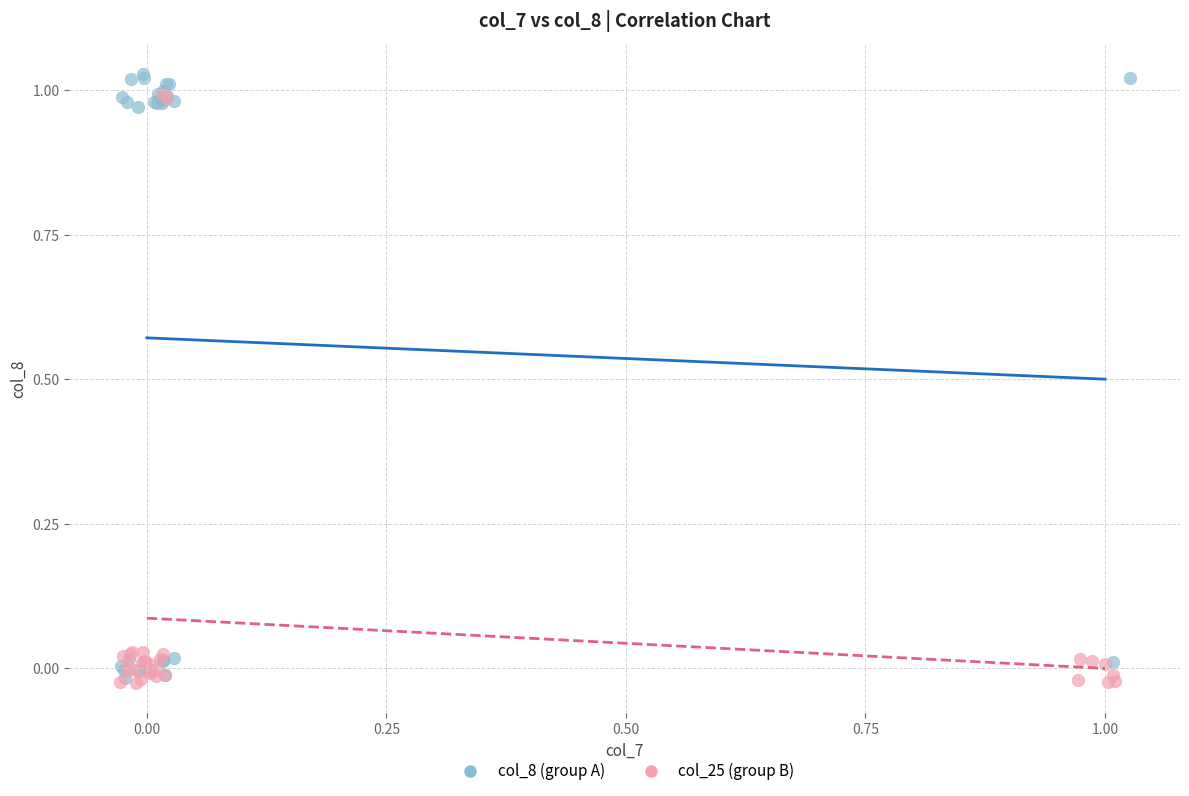

What are all the series names shown in the legend?

col_8 (group A), col_25 (group B)